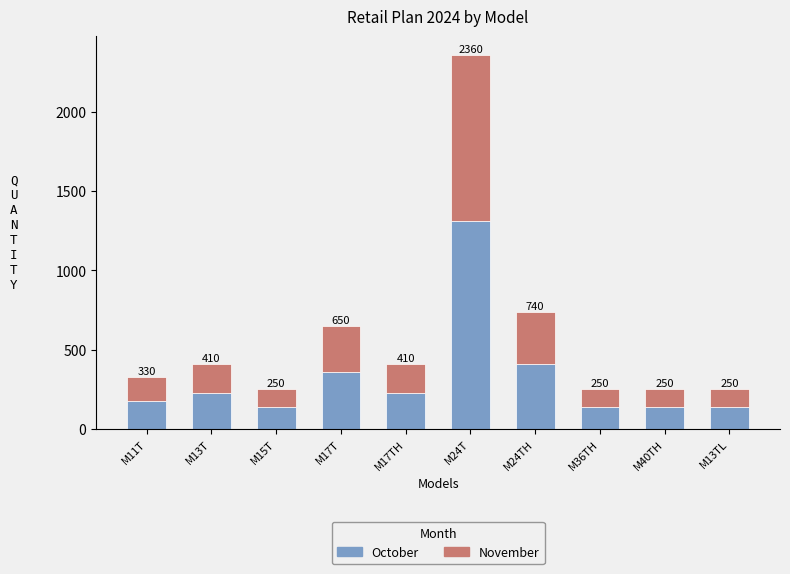

What position from the right is M40TH?

2